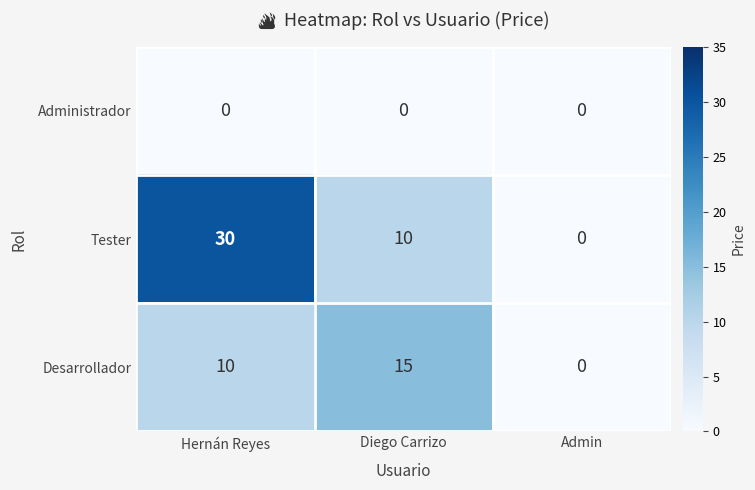

What is the difference between the maximum and second lowest values in the Desarrollador series?

5